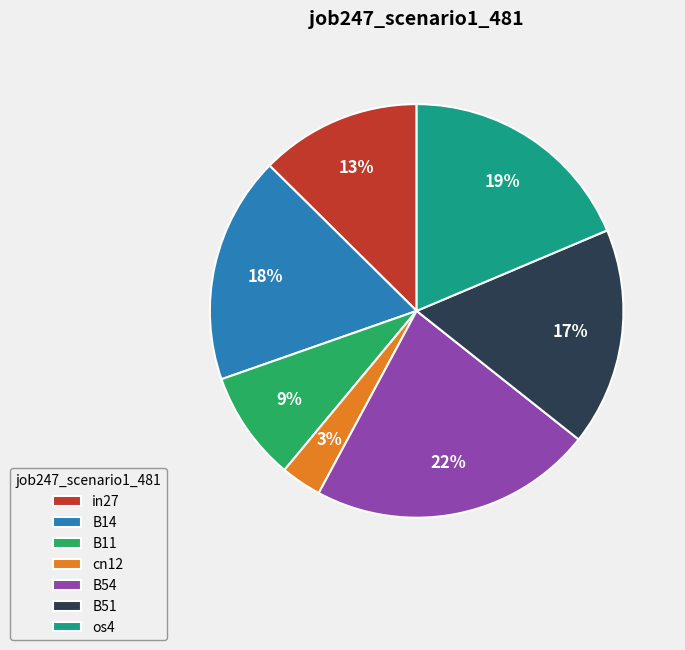

Combined, do B11 and B14 account for over 50%?

No